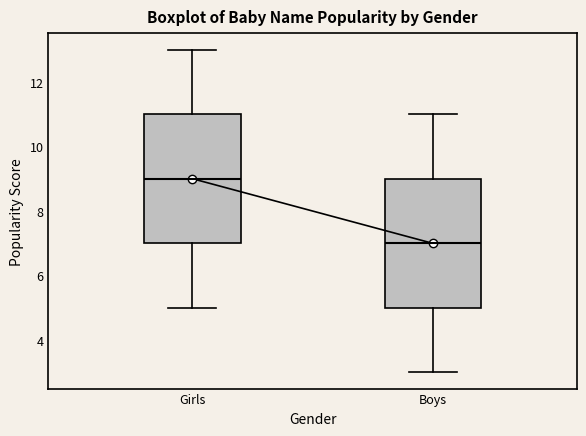

Reading left to right, read every box against the y-axis: the position of its median line, the range the box covers, and the ends of its whiskers. The values are not printed on the chart, so give them approximately, as read against the axis.

Girls: median 9, box 7 to 11, whiskers 5 to 13
Boys: median 7, box 5 to 9, whiskers 3 to 11